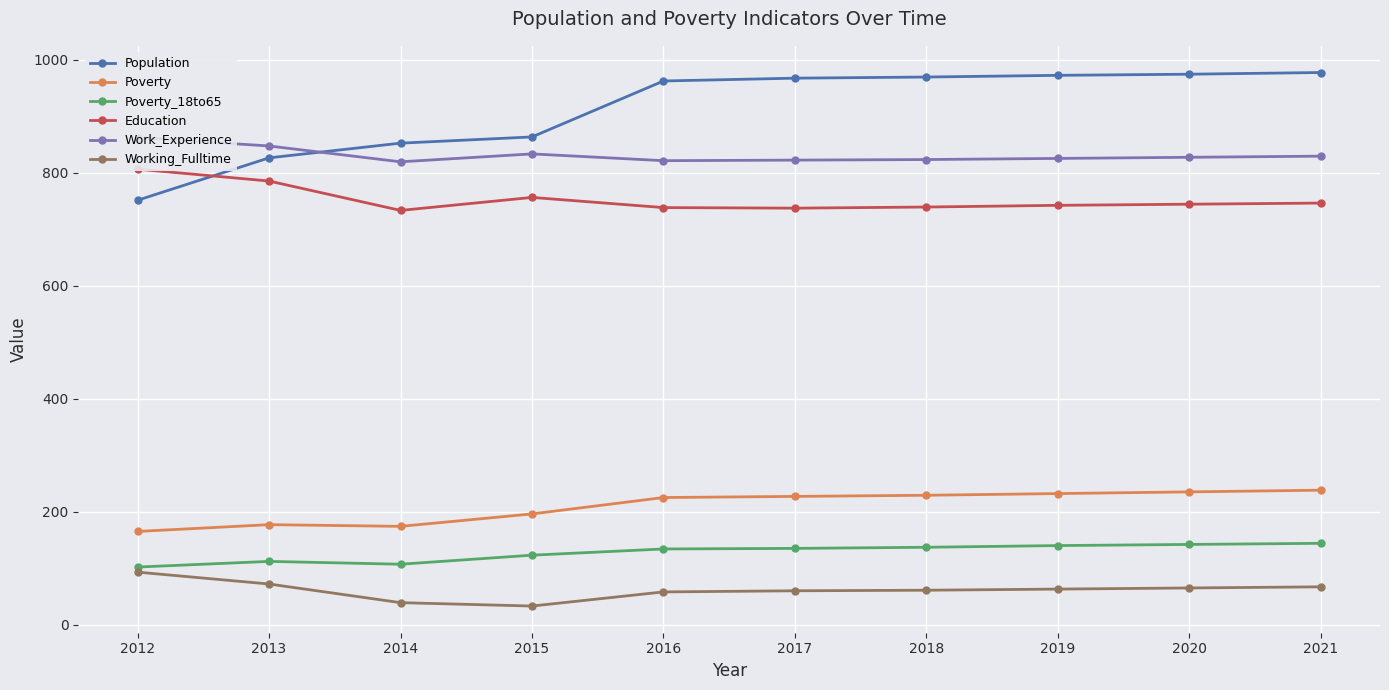

What is the difference between the maximum and minimum values in the Poverty series?

73